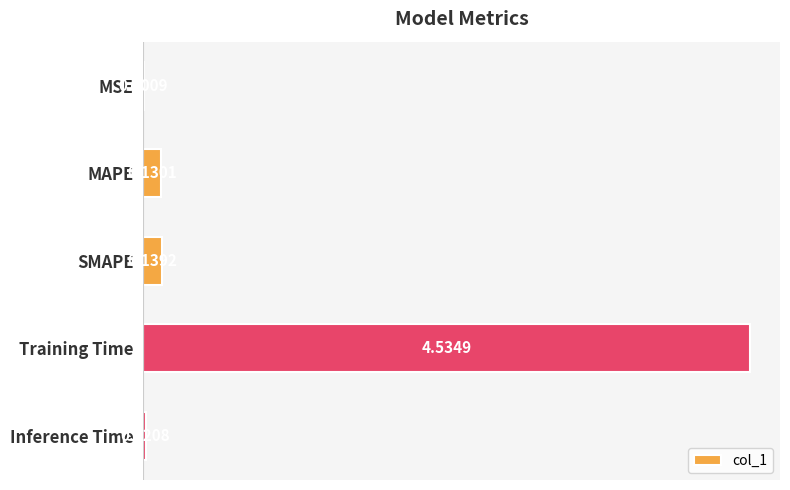

At which label is the value closest to 2?

SMAPE